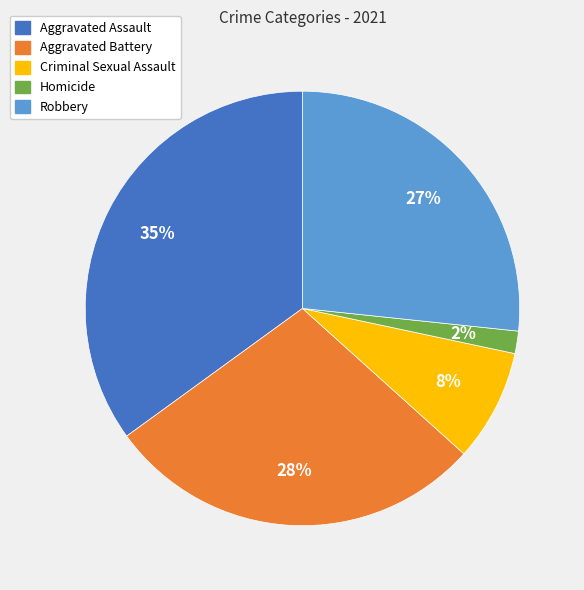

Rank the categories by value from highest to lowest.

Aggravated Assault, Aggravated Battery, Robbery, Criminal Sexual Assault, Homicide